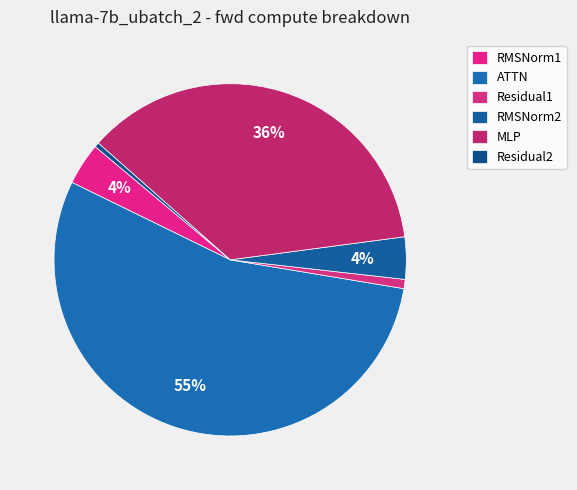

Between RMSNorm2 and RMSNorm1, which is larger?

RMSNorm2